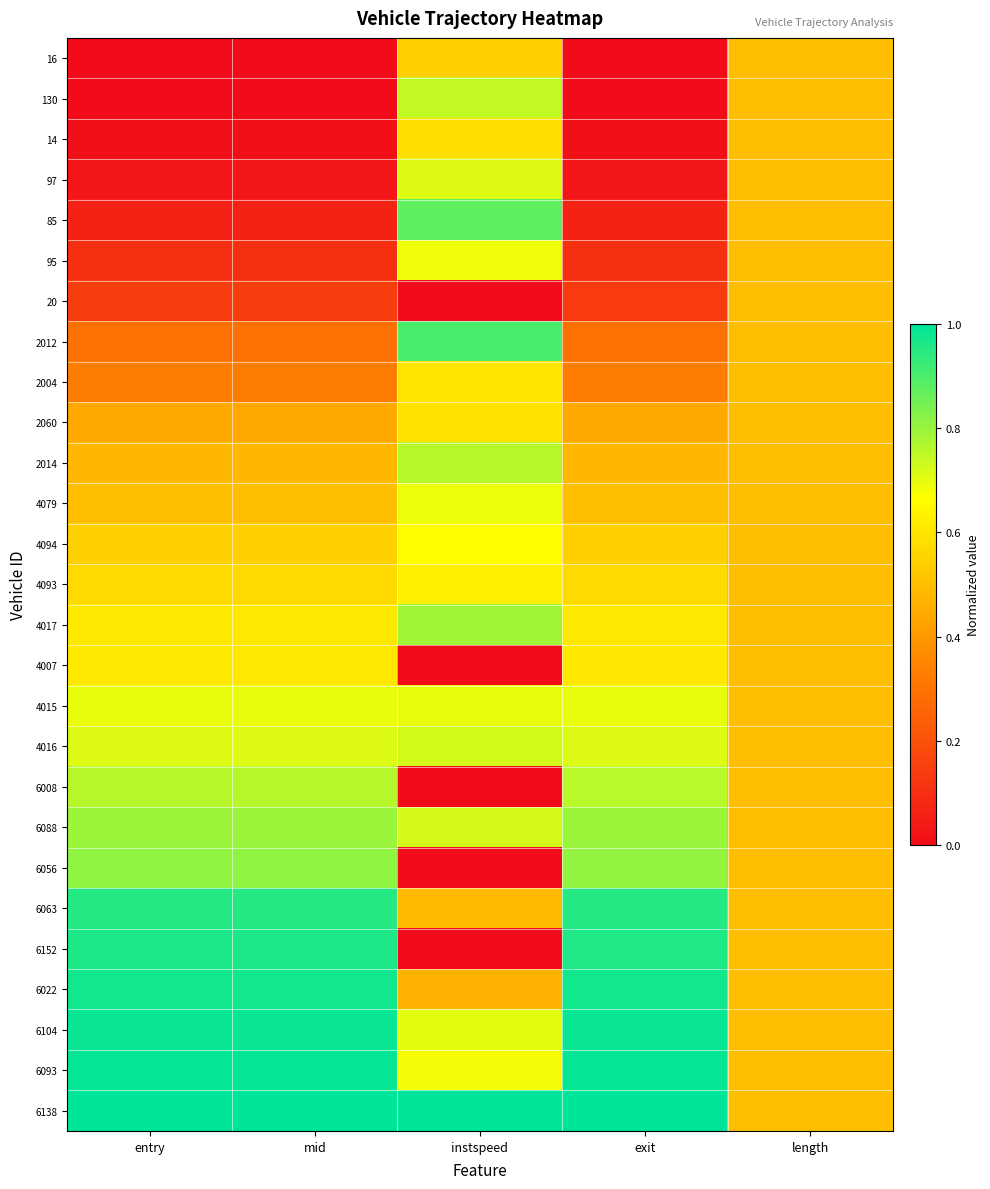

Which category has the lowest value across all series?

entry